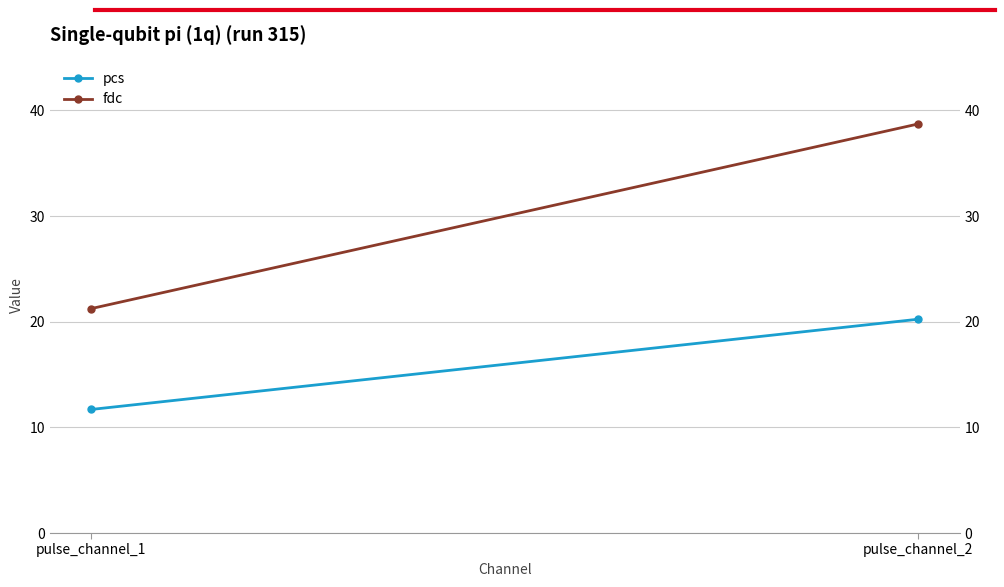

At which label is fdc closest to 29?

pulse_channel_1